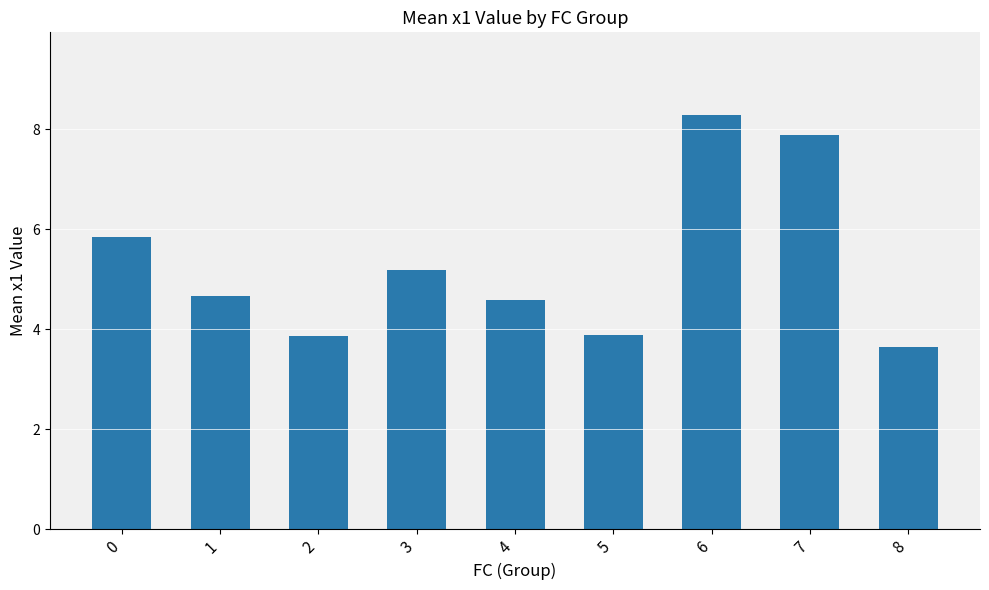

Reading left to right, transcribe all the data shown in this chart.

5.9	4.7	3.9	5.2	4.6	3.9	8.3	7.9	3.6